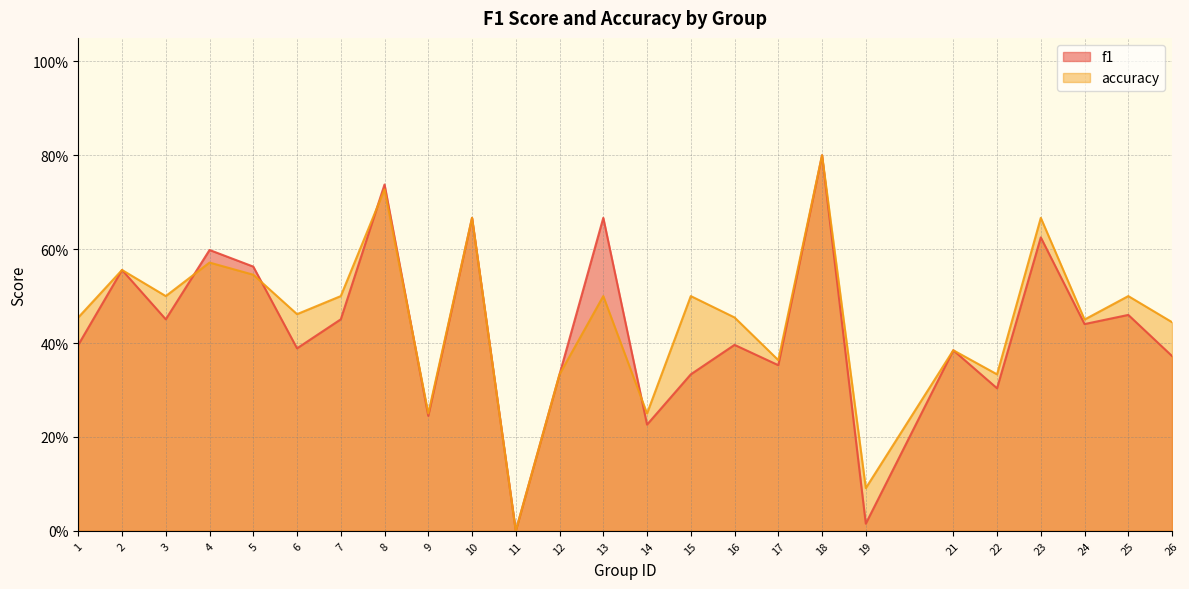

What is the maximum value for accuracy?

0.8